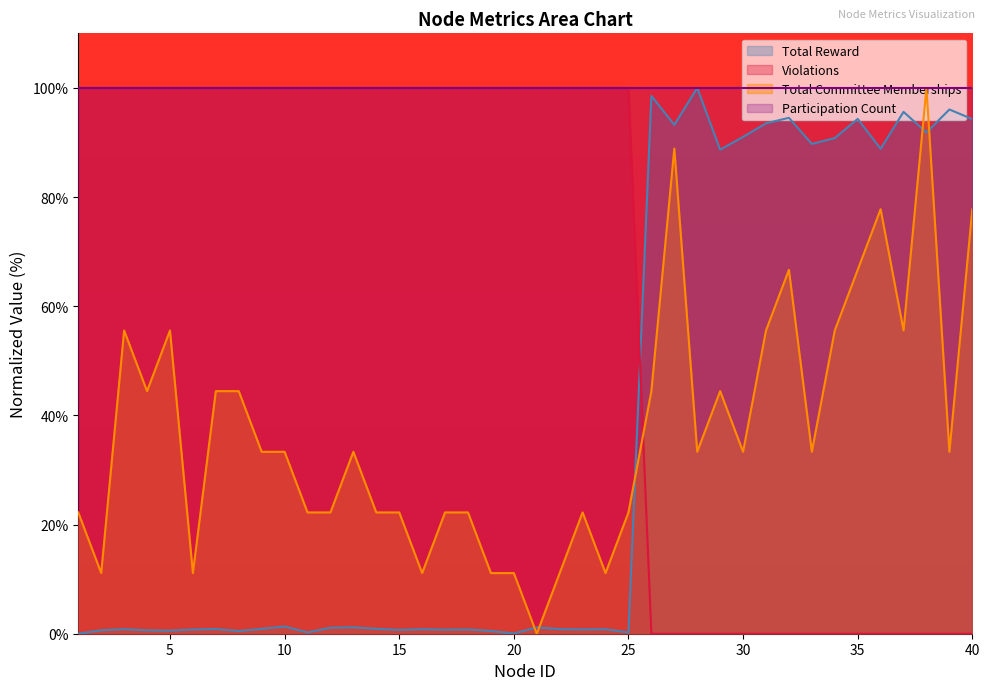

Is the value of Total Committee Memberships at 22 greater than the value of Total Reward at 37?

No